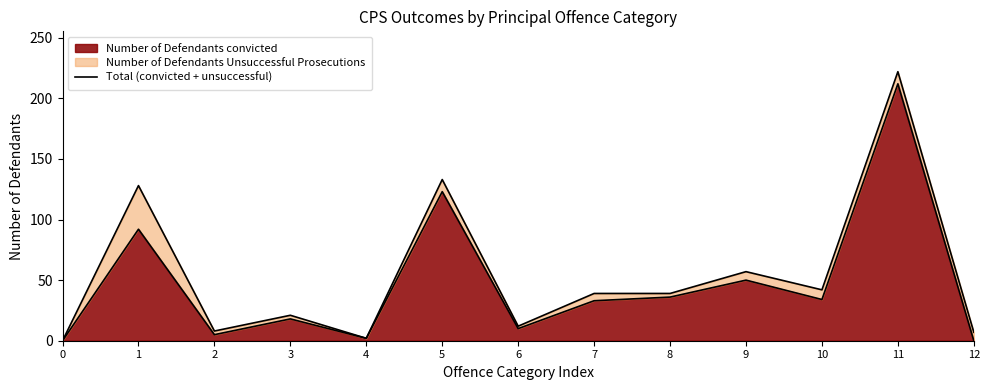

What is the change in value from 1 to 3?

-107